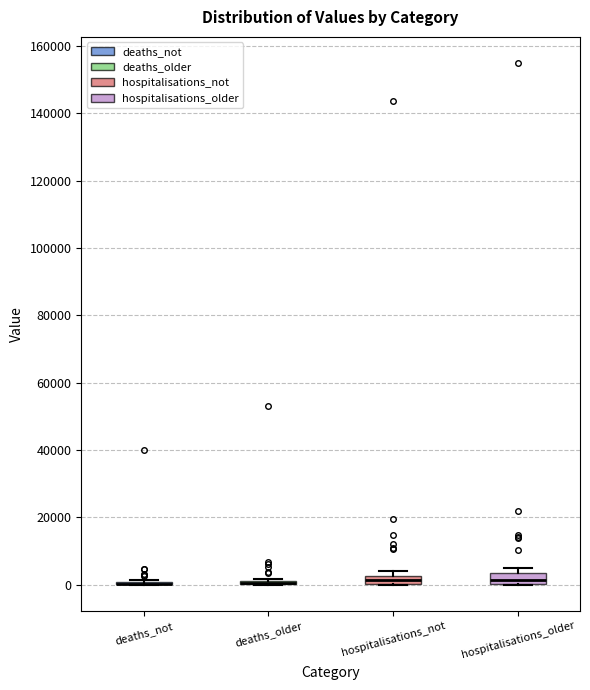

Where does the median line of the box for hospitalisations_older sit on the y-axis? The values are not printed on the chart, so give them approximately, as read against the axis.

2000